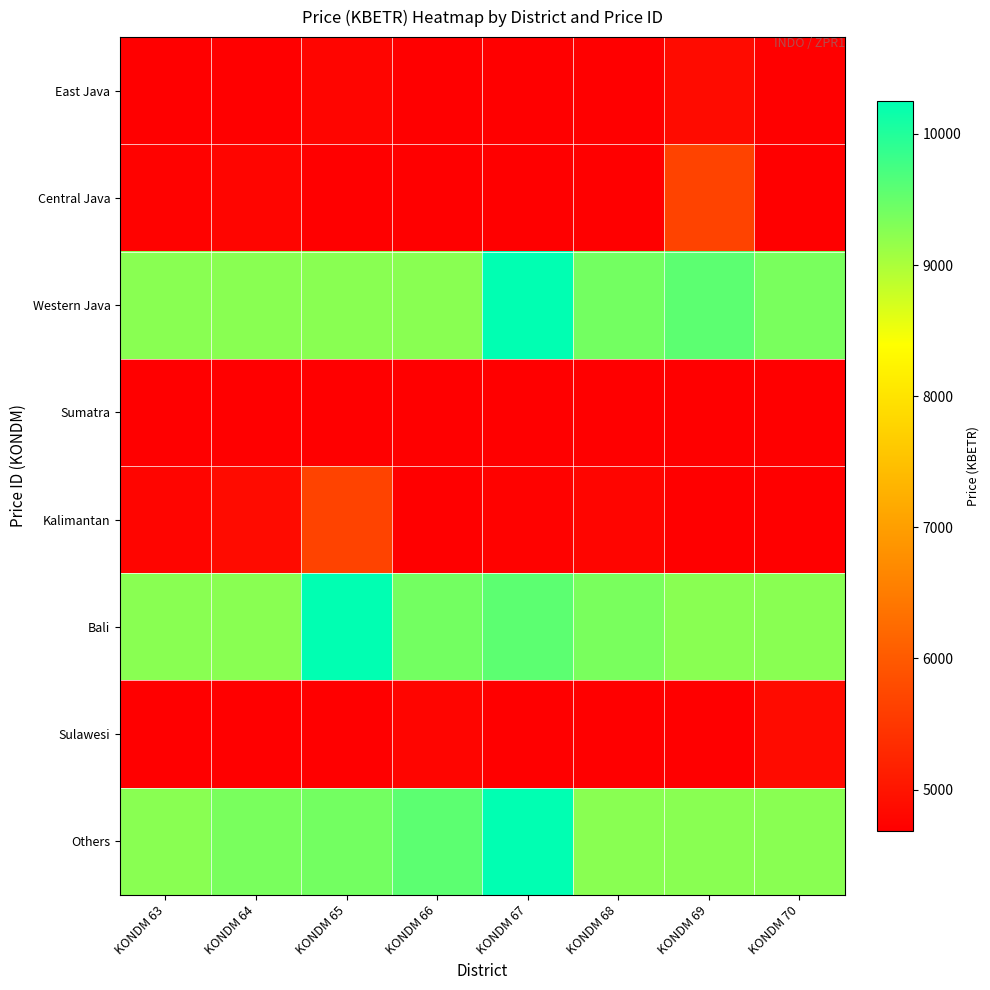

How many data points does each series have?

8